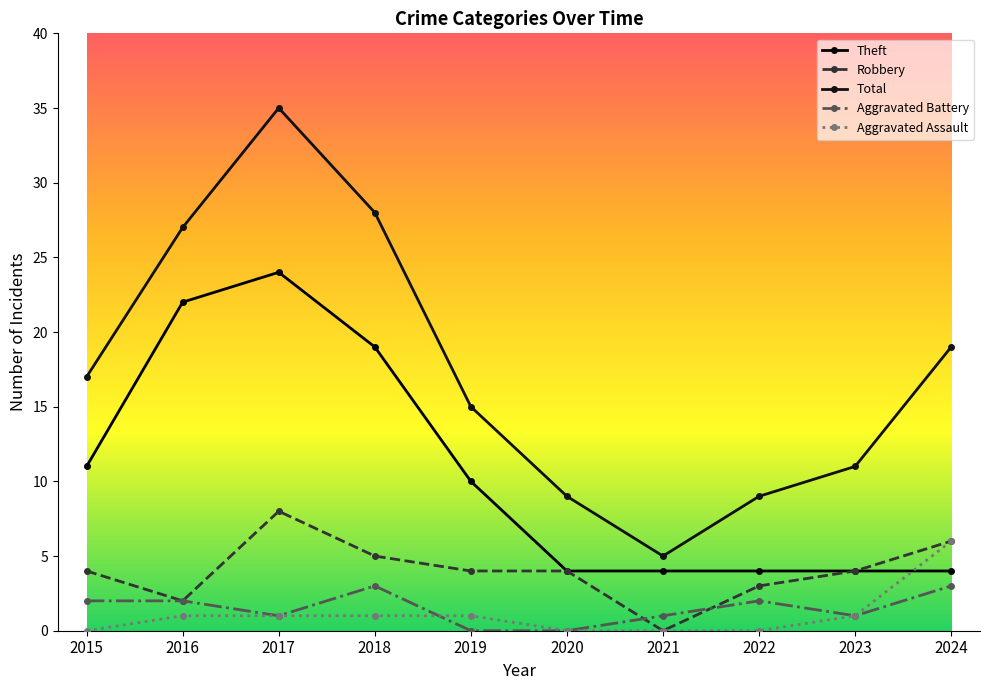

What is the sum of all Aggravated Assault values?

11